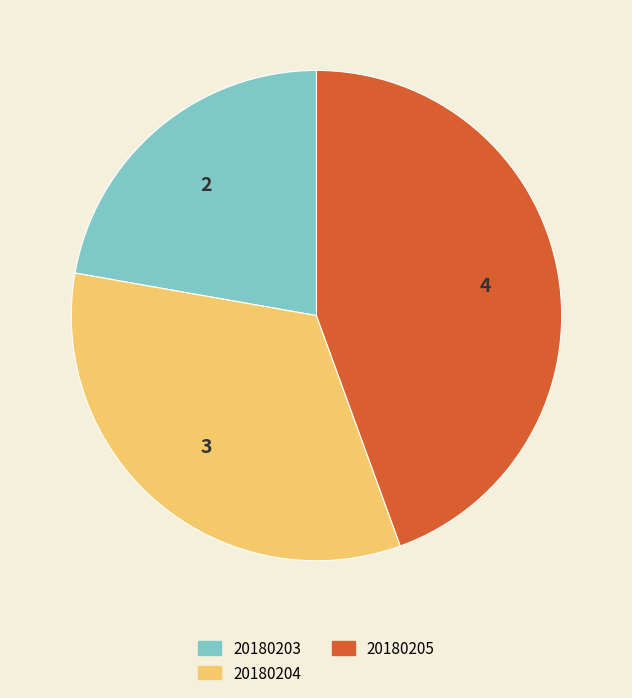

Which has a higher value, 20180205 or 20180204?

20180205